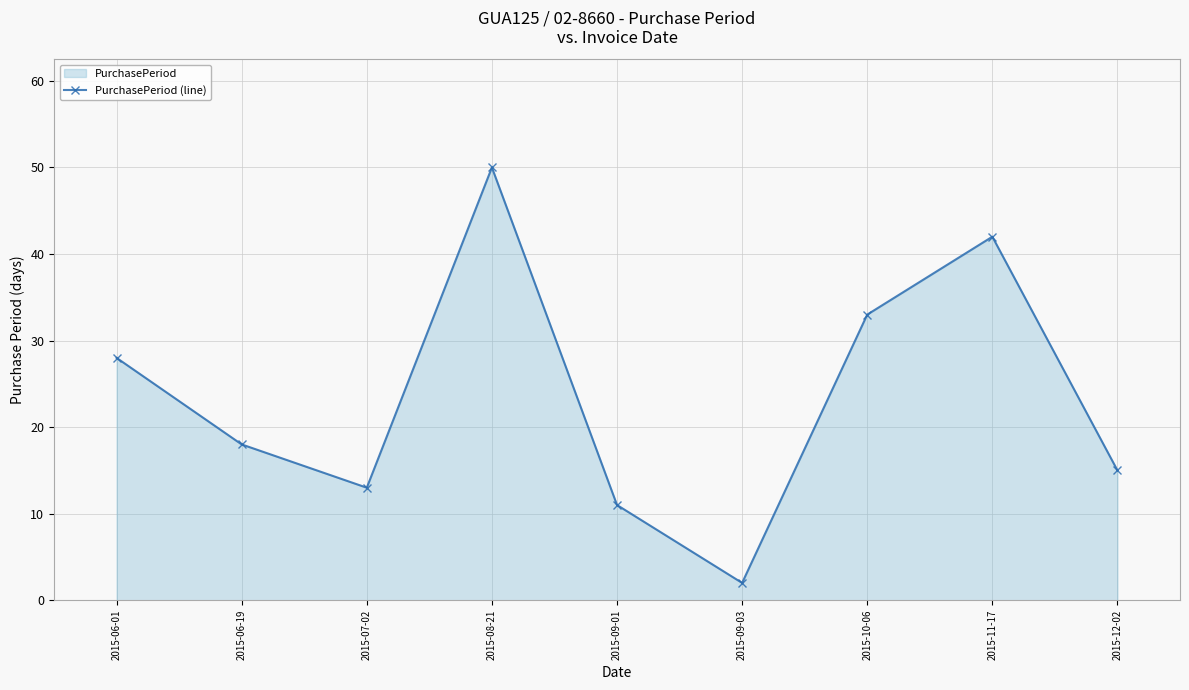

How many data points does each series have?

9